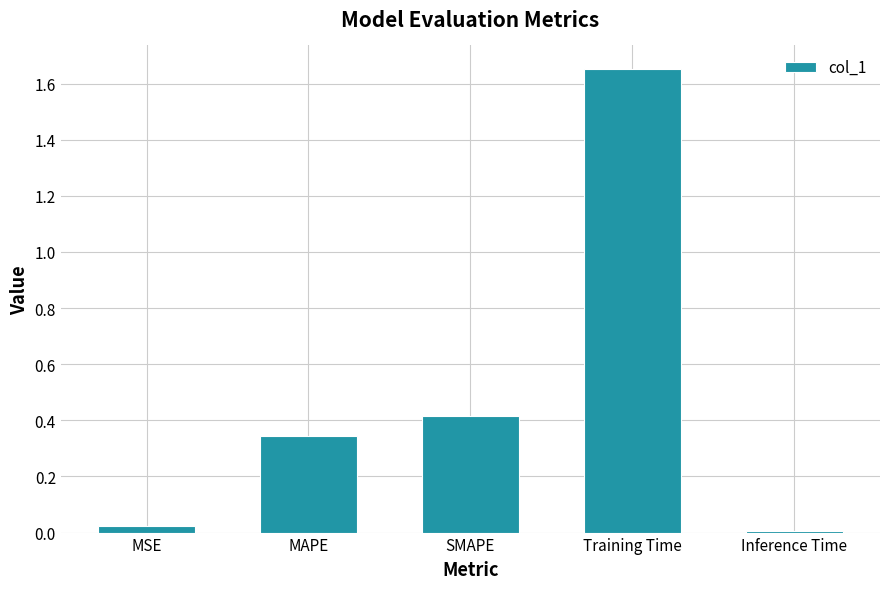

At which category does the chart reach its peak across all series?

Training Time